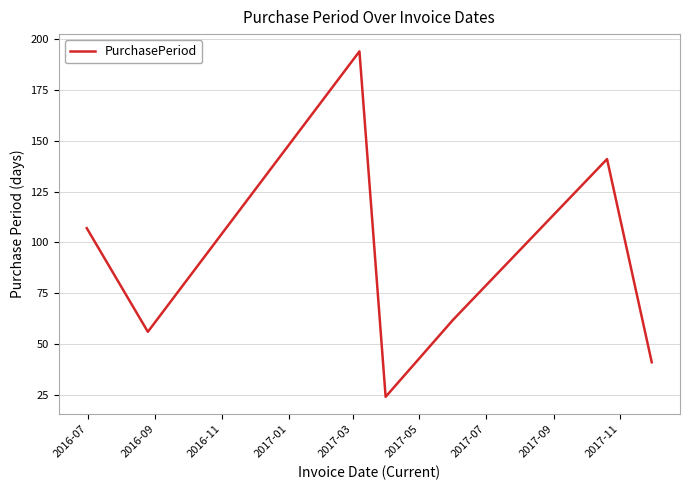

How many interior local peaks (higher than both neighbors) does the data have?

2